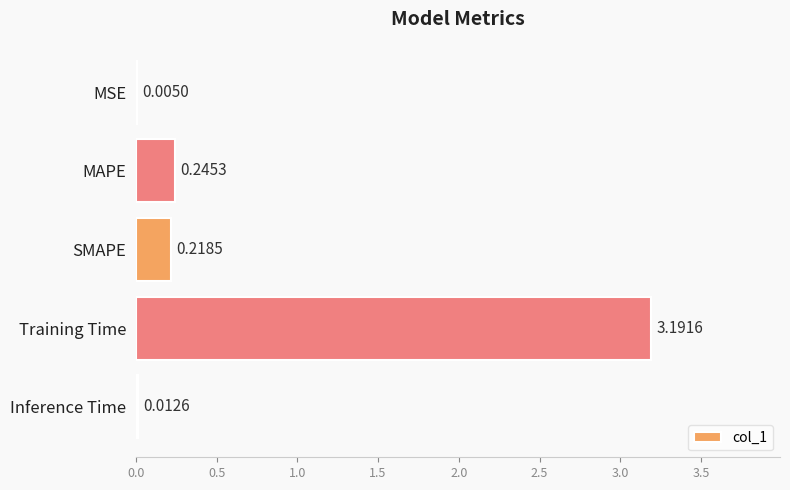

Between MAPE and SMAPE, which is larger?

MAPE